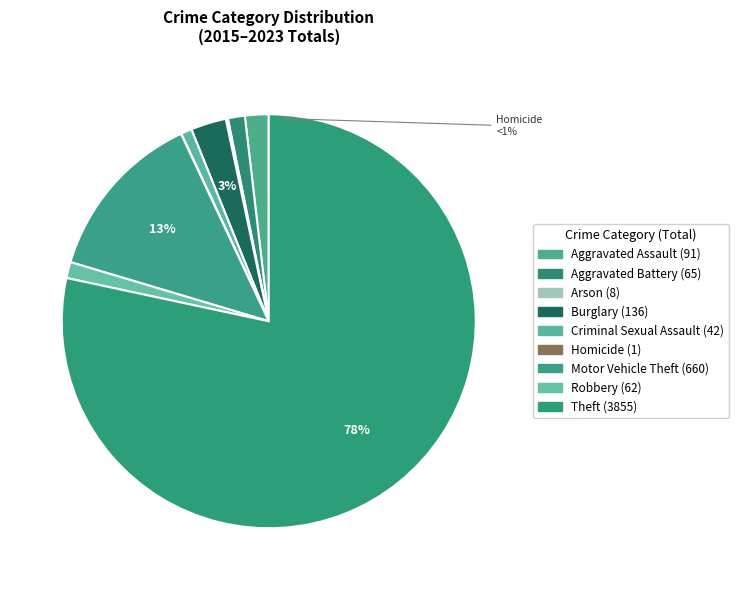

Does Theft represent more than half of the total?

Yes